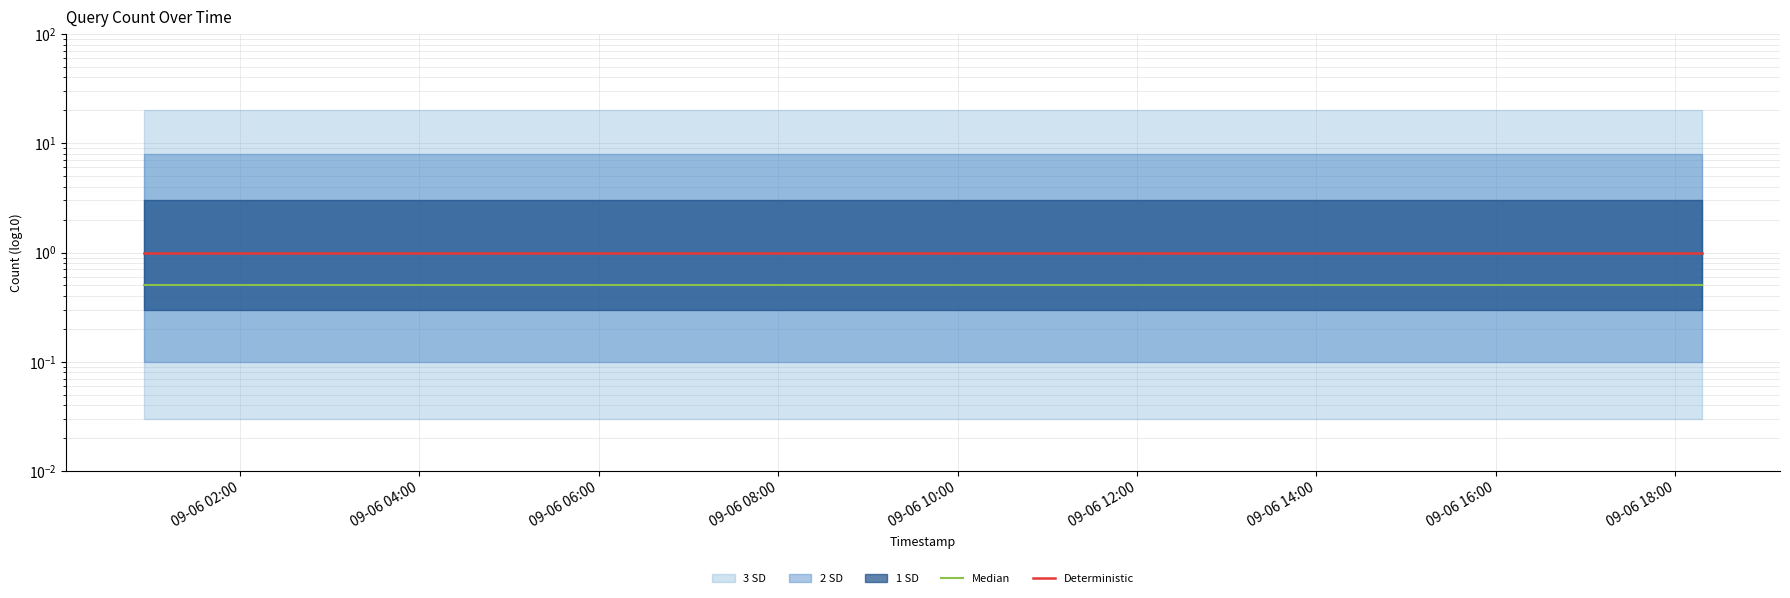

What is the sum of the Deterministic values at 09-06 08:00 and 09-06 02:00?

2.0